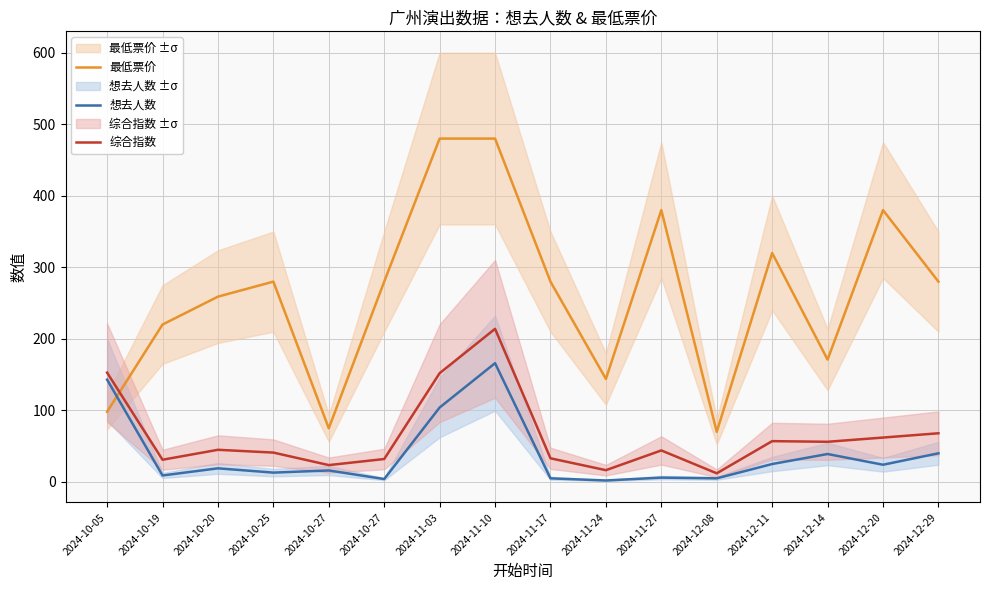

True or false: 最低票价 has more than 1 points higher than both neighbors.

True